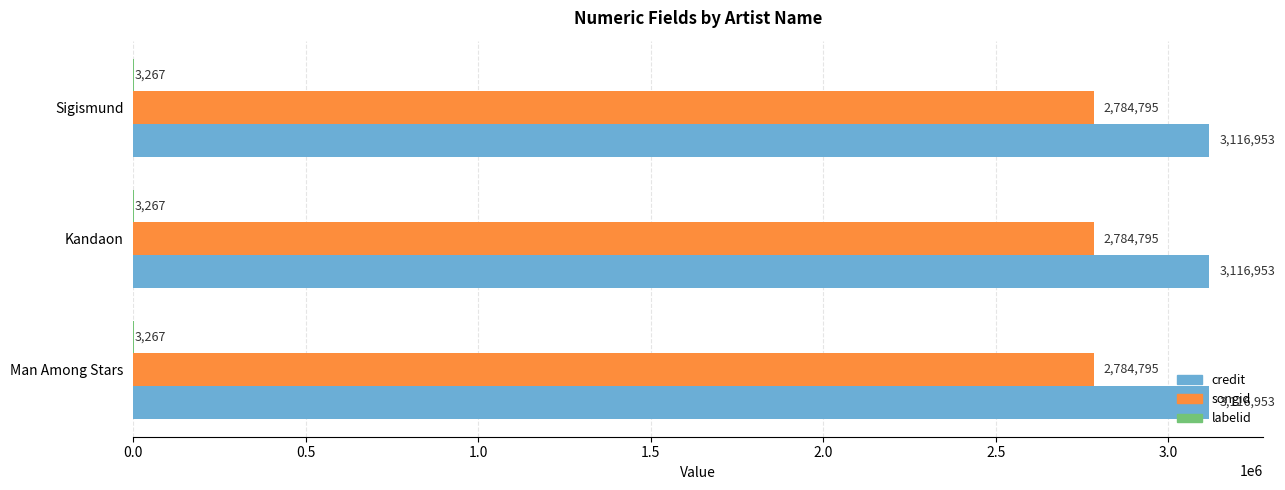

What is the sum of all songid values?

8354385